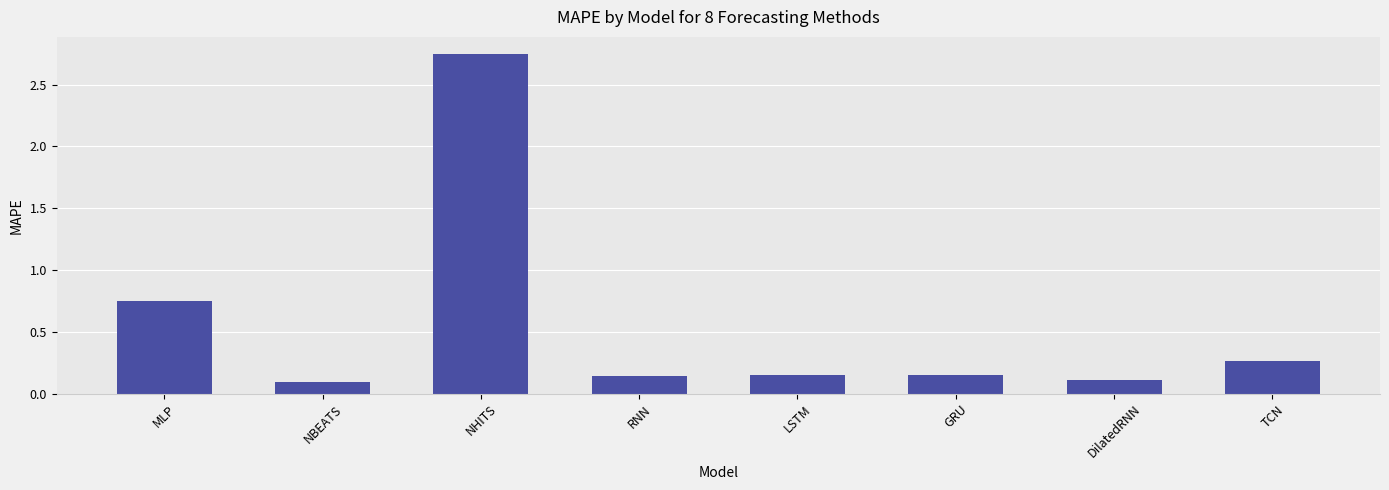

True or false: the data shows 1.1 at MLP.

False